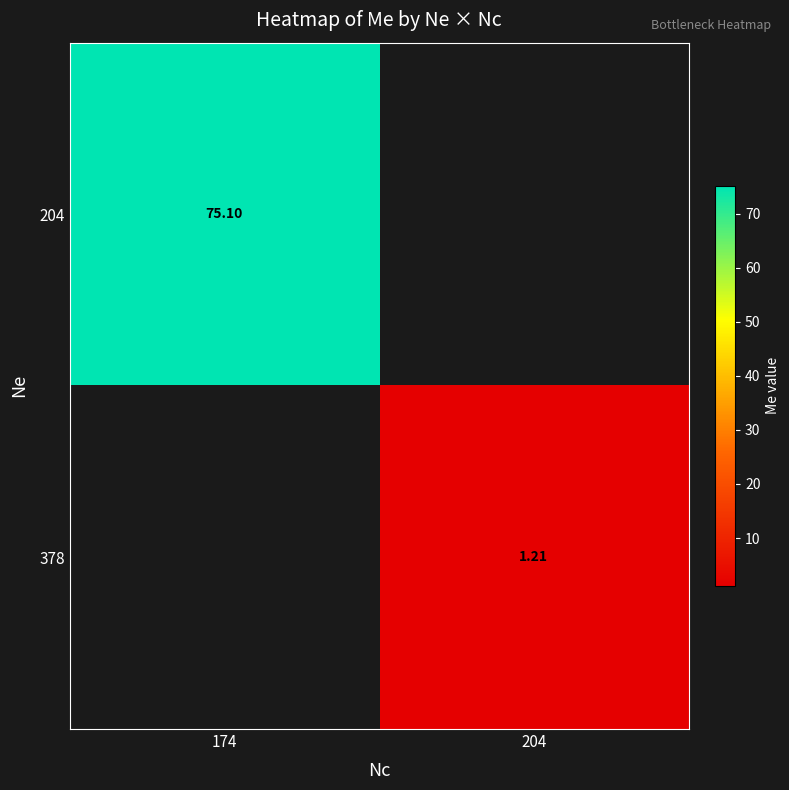

Is the value of 378 at 204 greater than the value of 204 at 174?

No